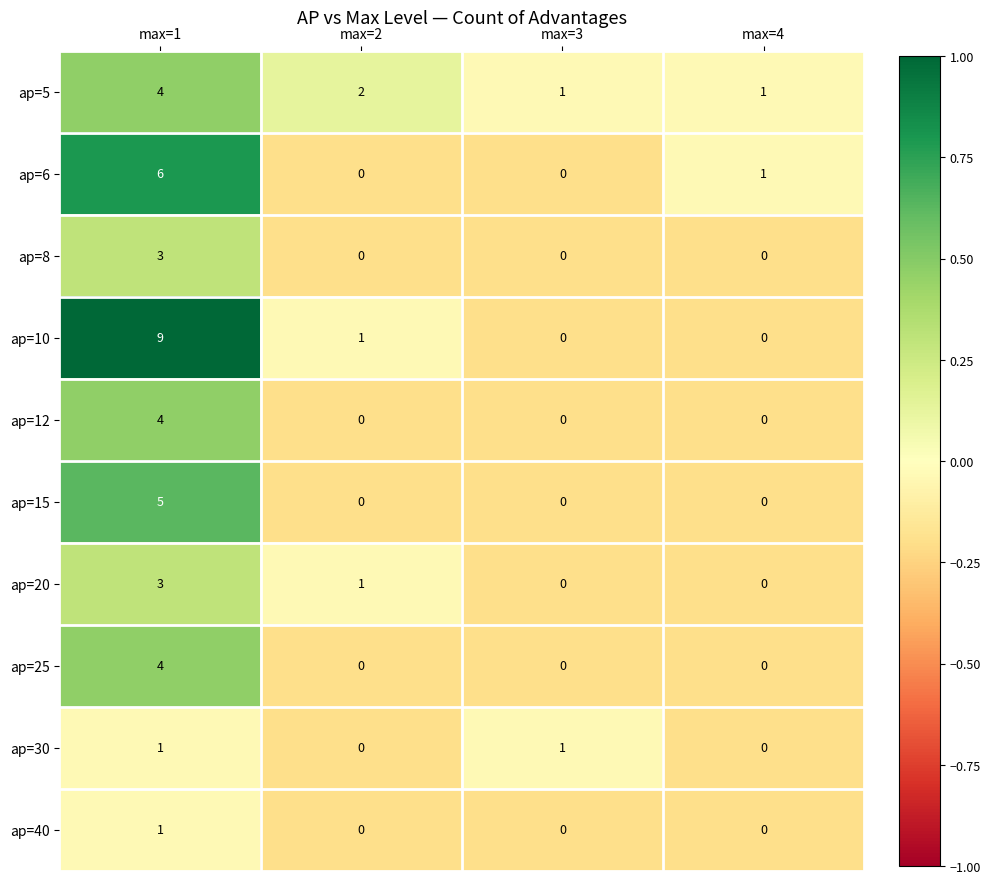

Between max=1 and max=2, which series saw the biggest shift?

ap=10